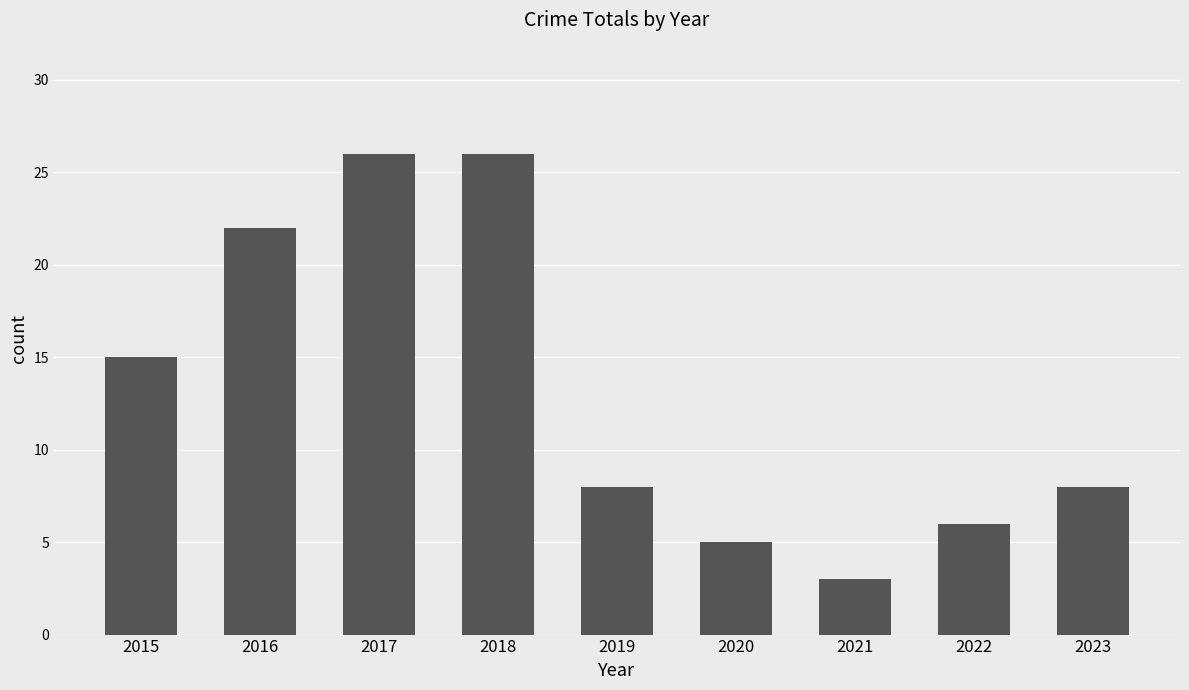

What is the change in value from 2016 to 2017?

+4